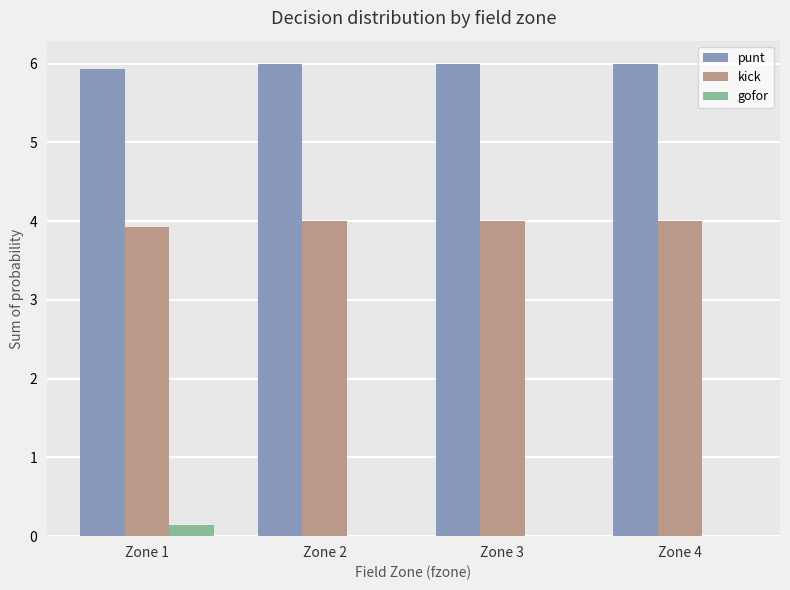

Is it true that gofor equals 0.0 at Zone 3?

True